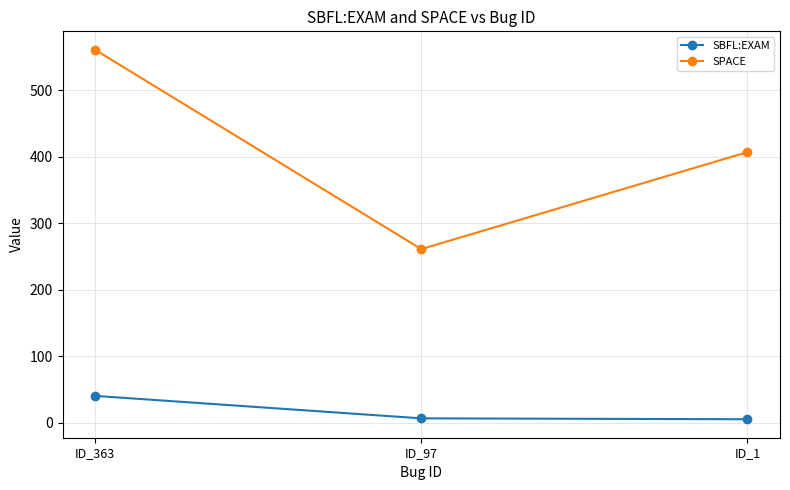

What is the sum of all SPACE values?

1229.0